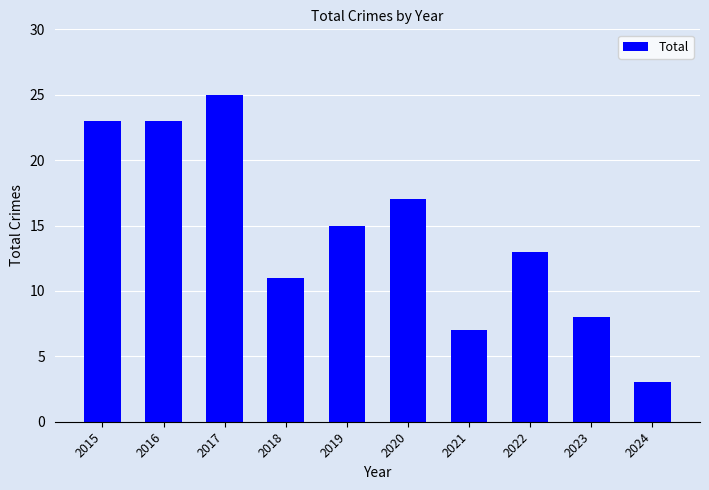

Which category has the highest value across all series?

2017